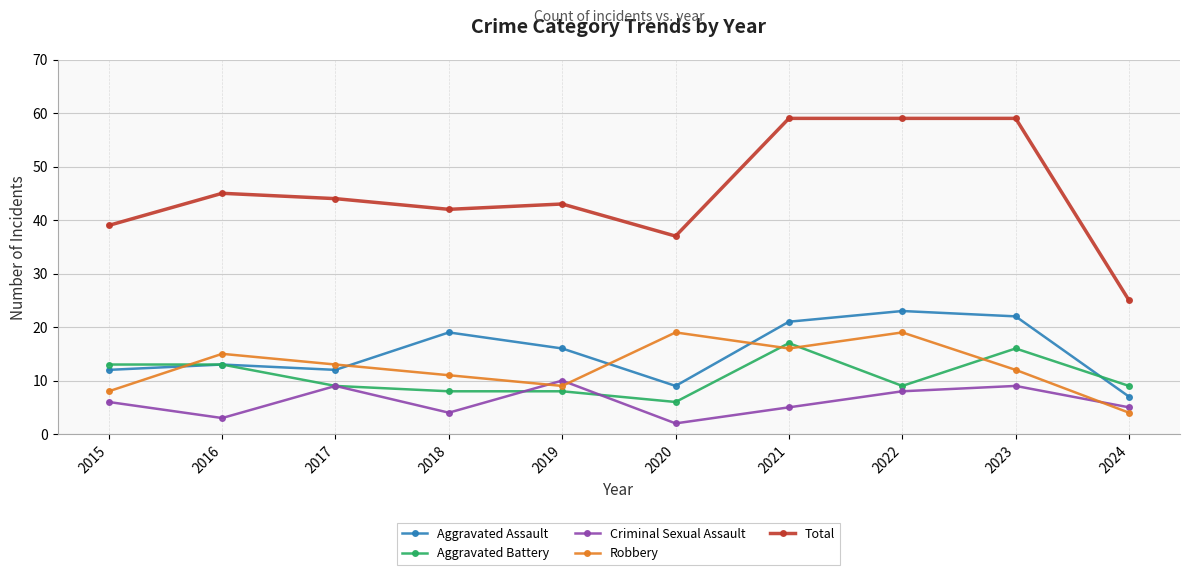

What is the smallest value displayed?

2